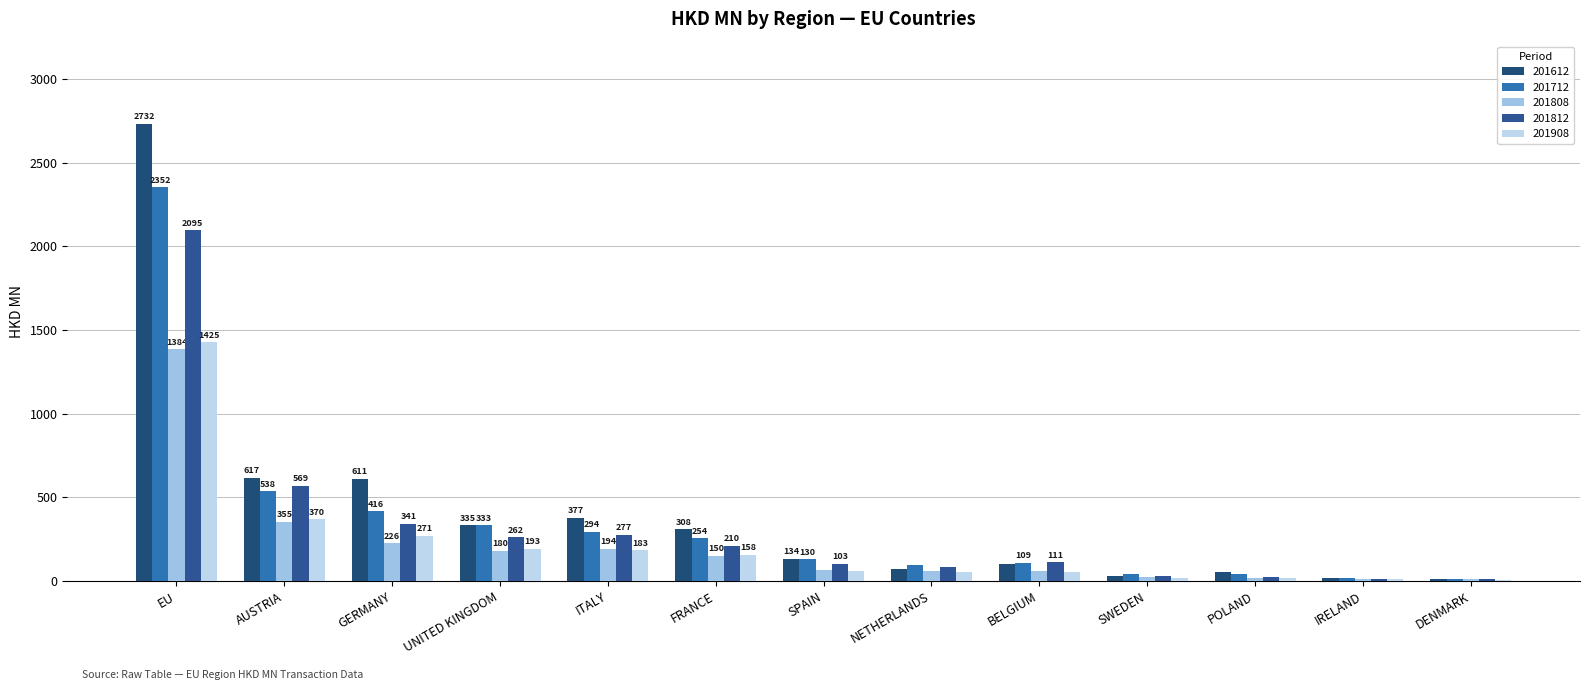

At which label is 201808 closest to 696?

AUSTRIA